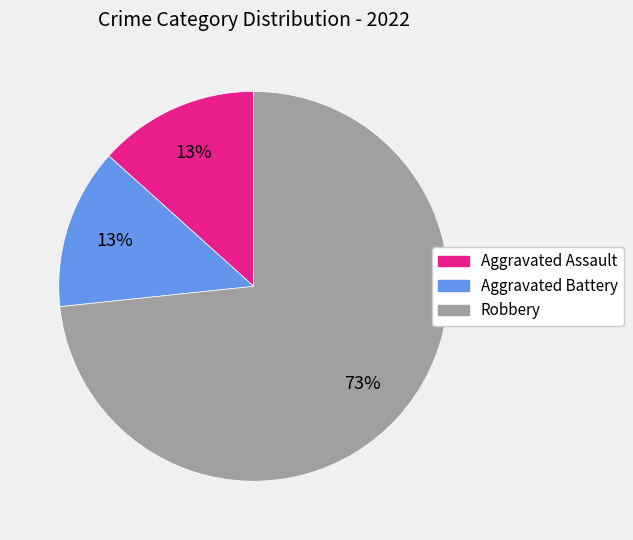

What is the majority slice?

Robbery